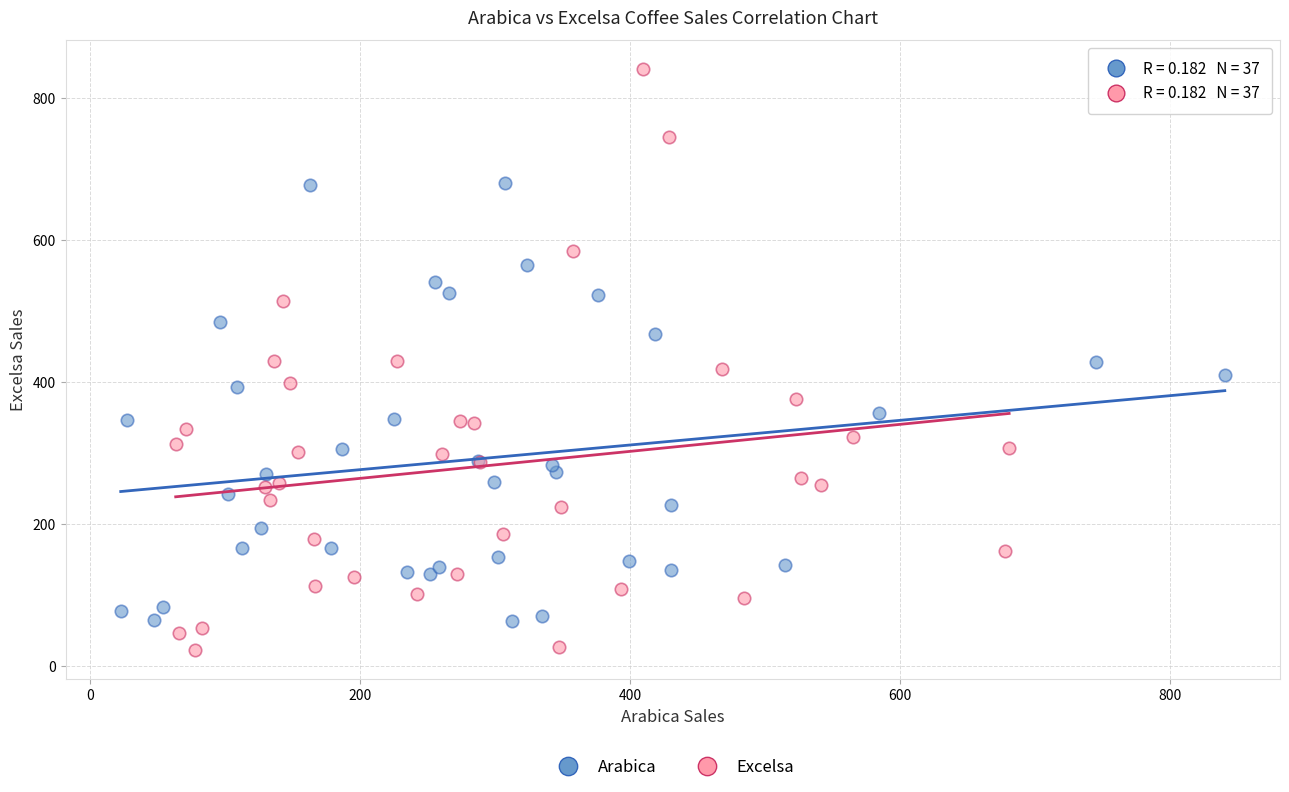

Which series has the widest spread of Y values?

Excelsa